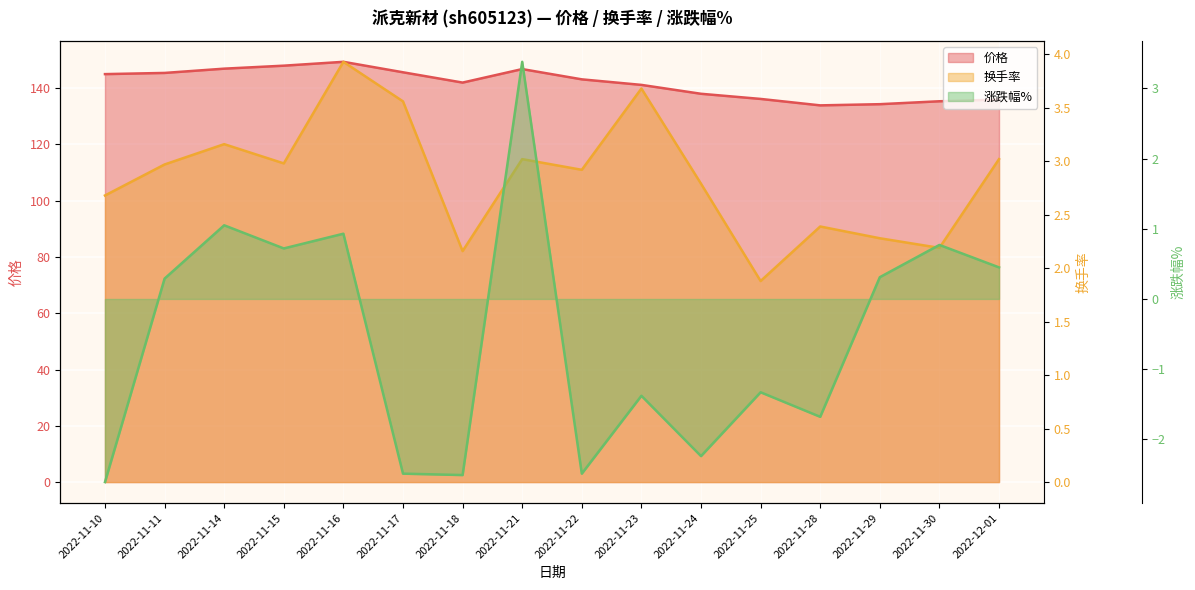

True or false: 换手率 has a value of 2.4 at 2022-11-28.

True